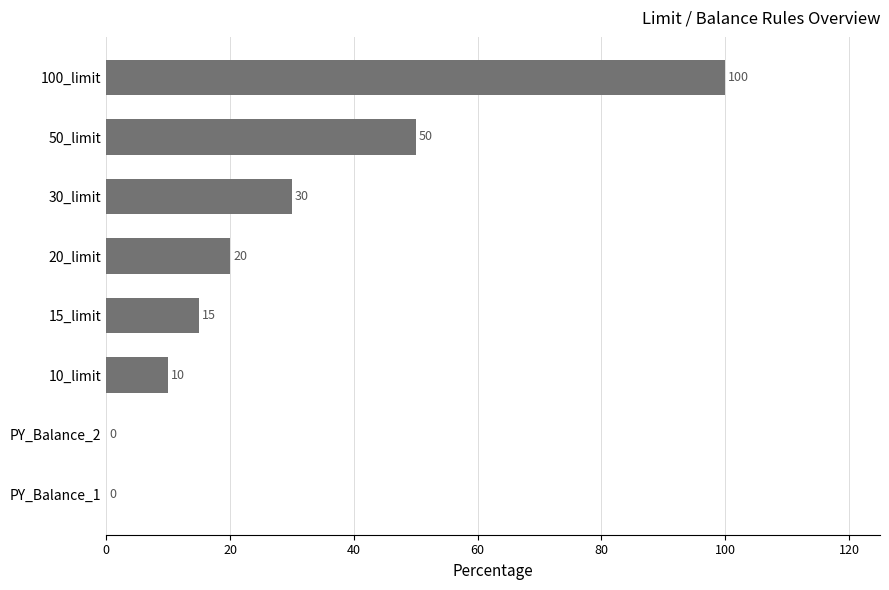

What is the change in value from 50_limit to 100_limit?

+50